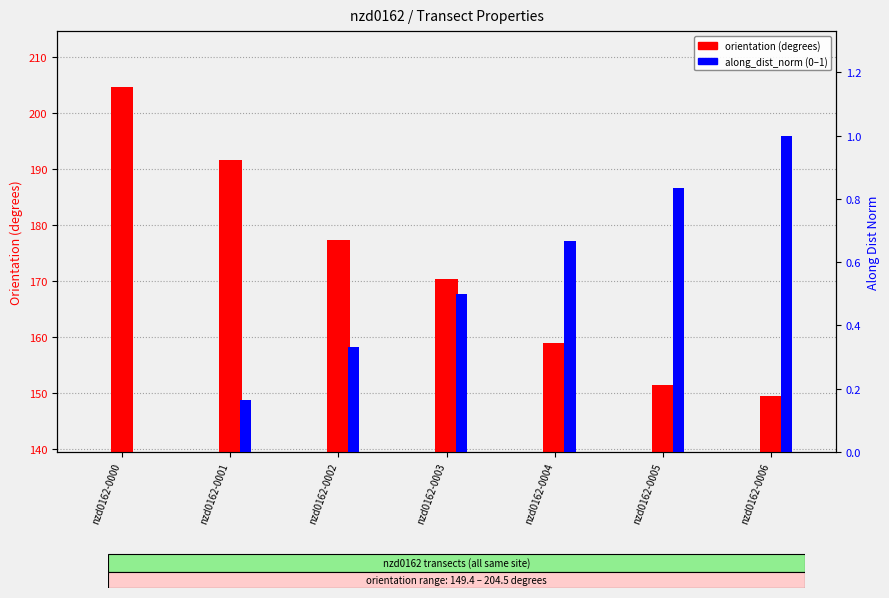

Reading left to right, extract all data points from this chart.

orientation: nzd0162-0000=204.5	nzd0162-0001=191.5	nzd0162-0002=177.3	nzd0162-0003=170.3	nzd0162-0004=158.9	nzd0162-0005=151.4	nzd0162-0006=149.4
along_dist_norm: nzd0162-0000=0.0	nzd0162-0001=0.2	nzd0162-0002=0.3	nzd0162-0003=0.5	nzd0162-0004=0.7	nzd0162-0005=0.8	nzd0162-0006=1.0